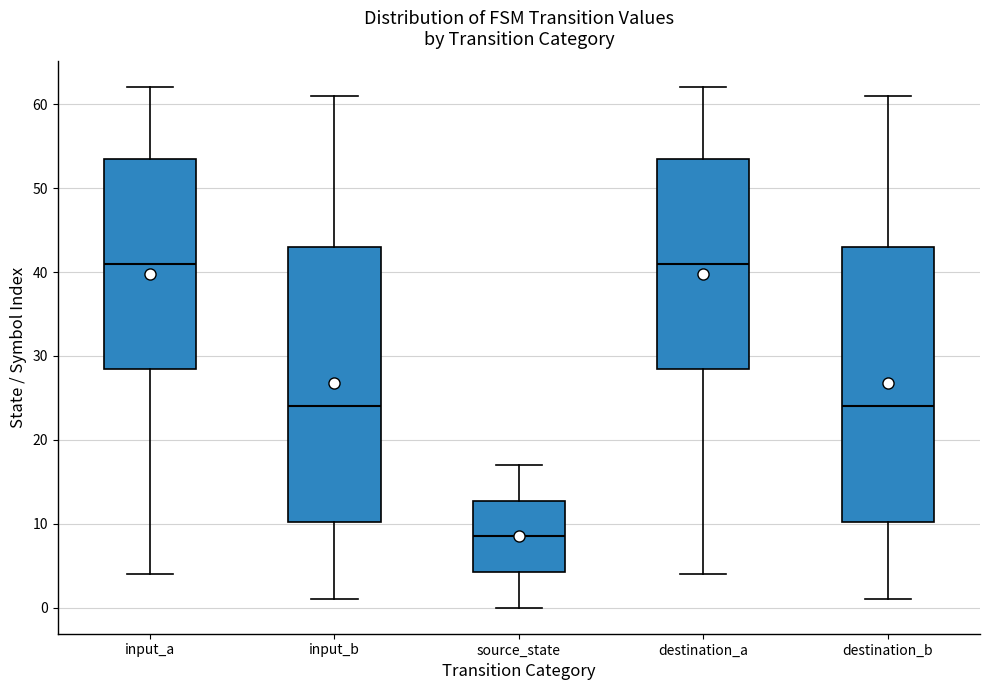

Reading left to right, transcribe this box plot: for each box, give where its median line is, the range the box spans, and where its two whiskers end, as read against the y-axis. The values are not printed on the chart, so give them approximately, as read against the axis.

input_a: median 41, box 29 to 54, whiskers 4 to 62
input_b: median 24, box 10 to 43, whiskers 1 to 61
source_state: median 9, box 4 to 13, whiskers 0 to 17
destination_a: median 41, box 29 to 54, whiskers 4 to 62
destination_b: median 24, box 10 to 43, whiskers 1 to 61